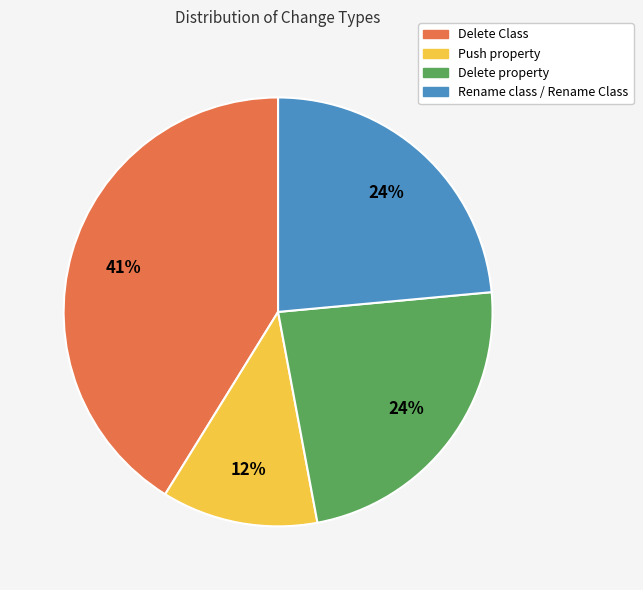

Is it true that Delete Class is 49% of the pie?

False